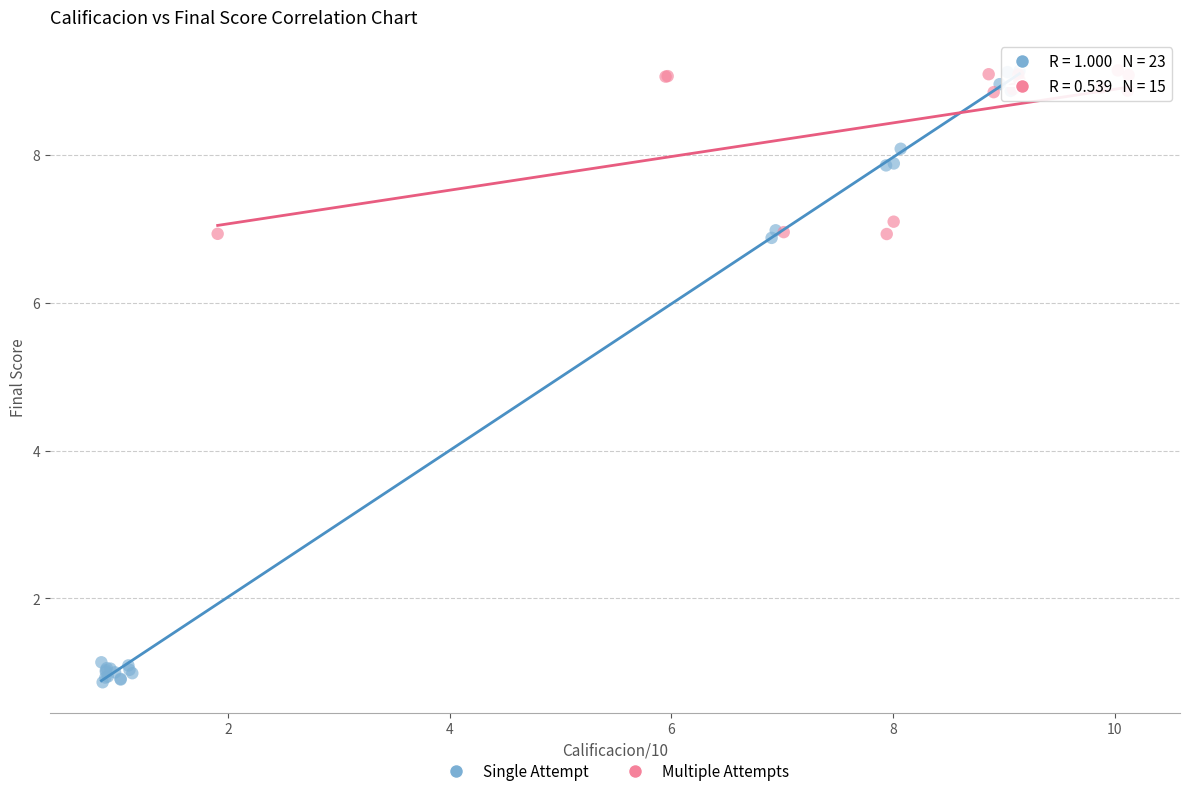

Which series contains the lowest Y value?

Single Attempt